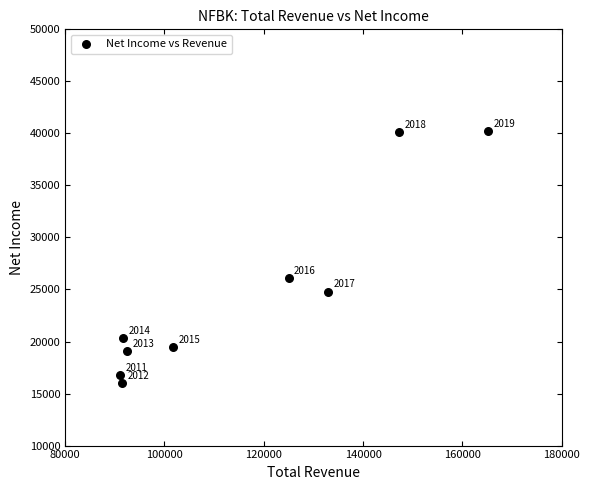

What Y value in the scatter plot is closest to 28100?

26100